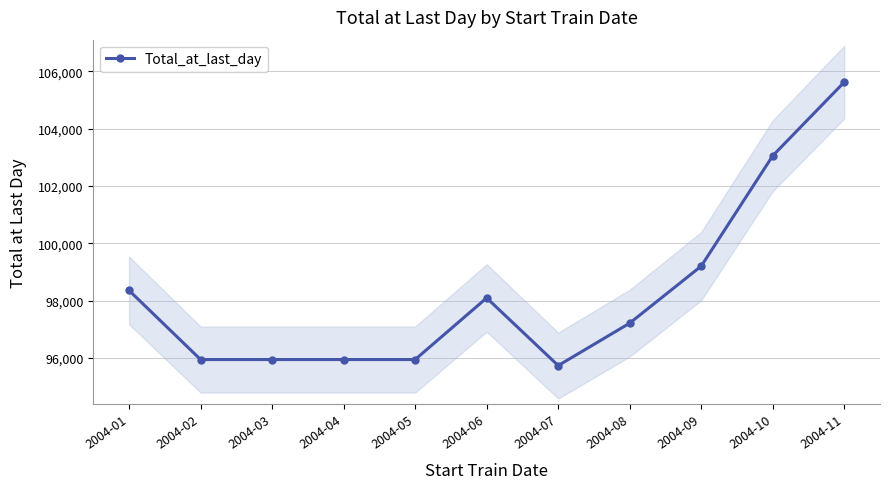

Rank the categories by value from lowest to highest.

2004-07, 2004-02, 2004-03, 2004-04, 2004-05, 2004-08, 2004-06, 2004-01, 2004-09, 2004-10, 2004-11